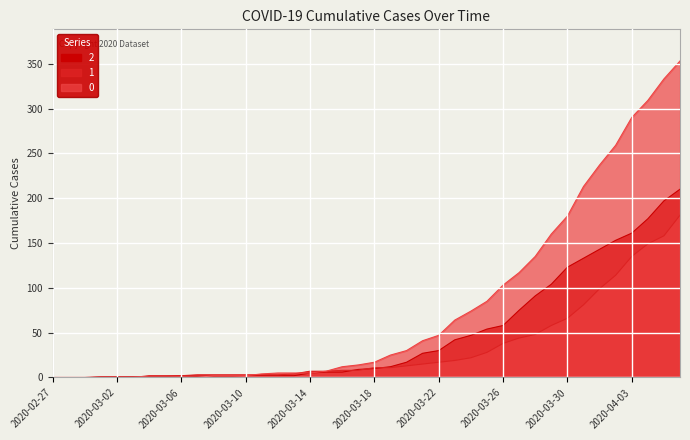

What is the difference between the highest and lowest values at 2020-03-27?

73